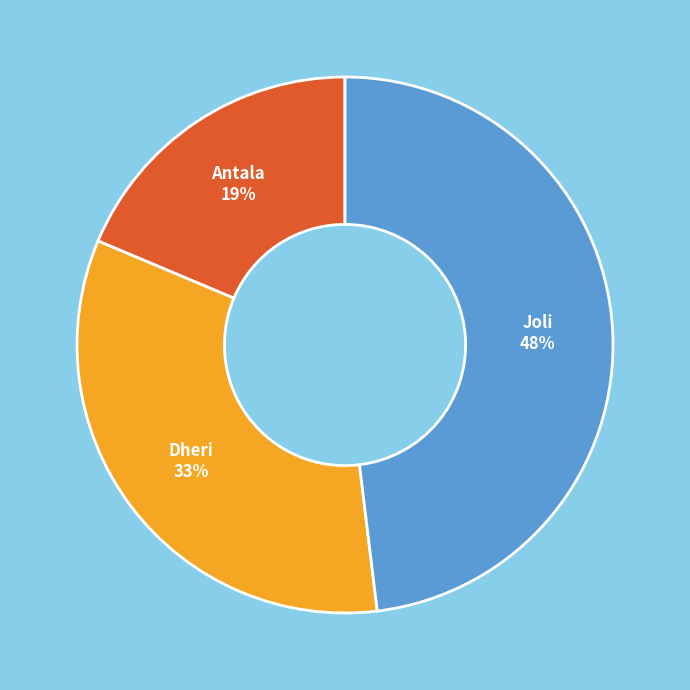

Is there a majority slice in this chart?

No